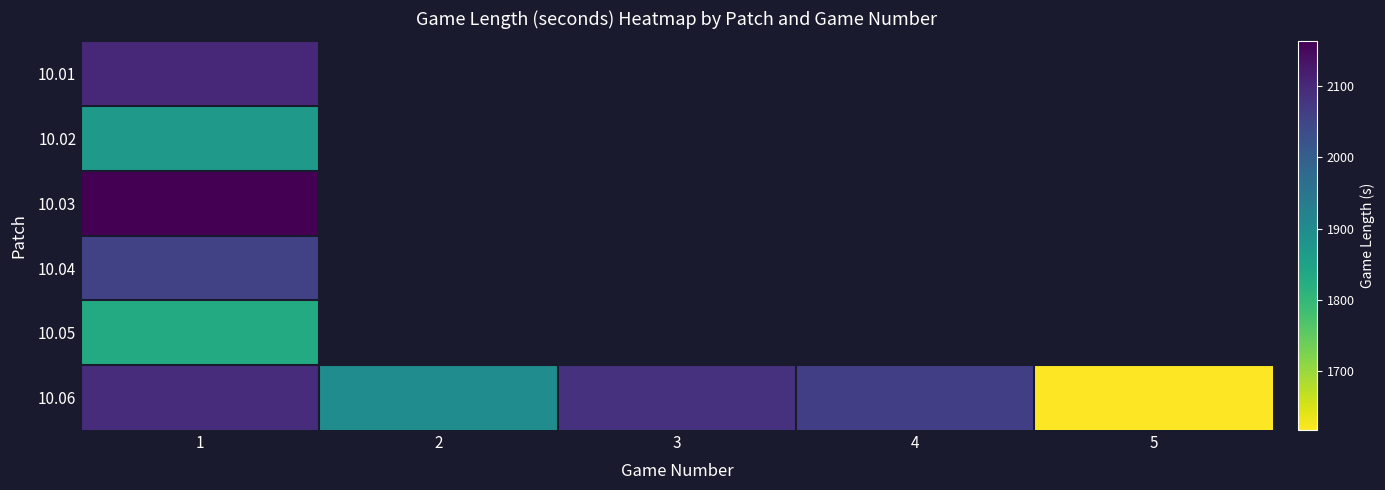

How many data points does each series have?

5